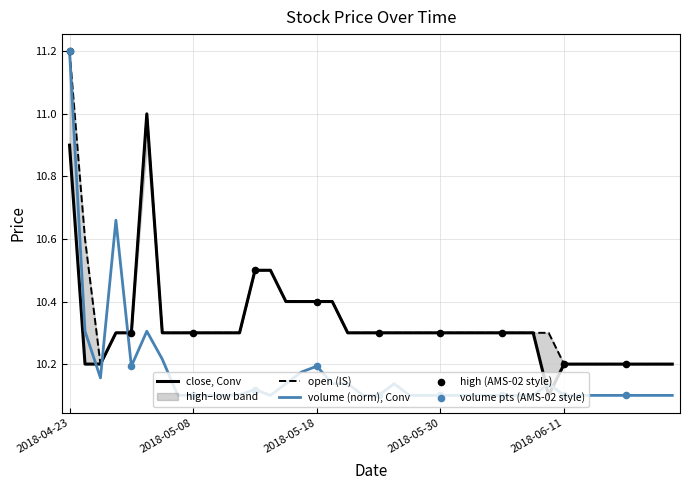

Which series contains the highest Y value?

high